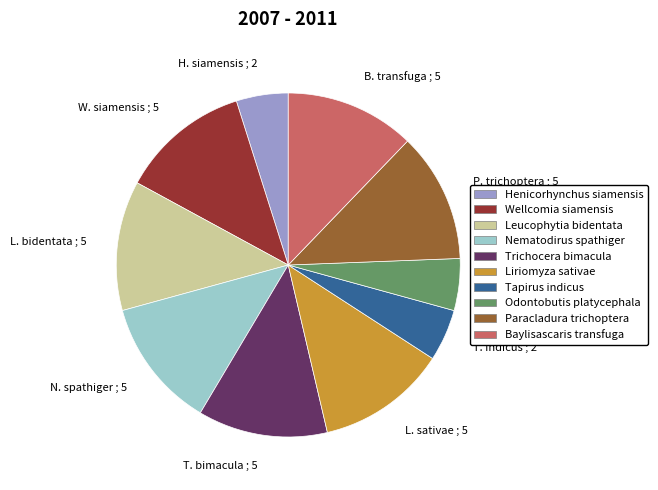

What is the ratio of the value at O. platycephala ; 2 to the value at H. siamensis ; 2?

1.0